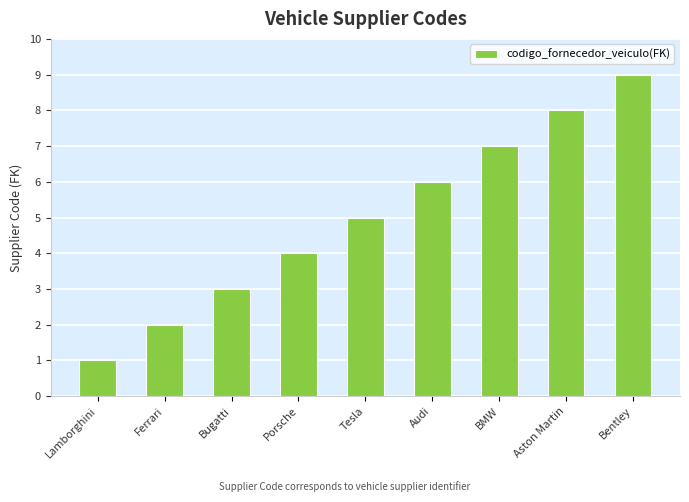

What is the sum of all values?

45